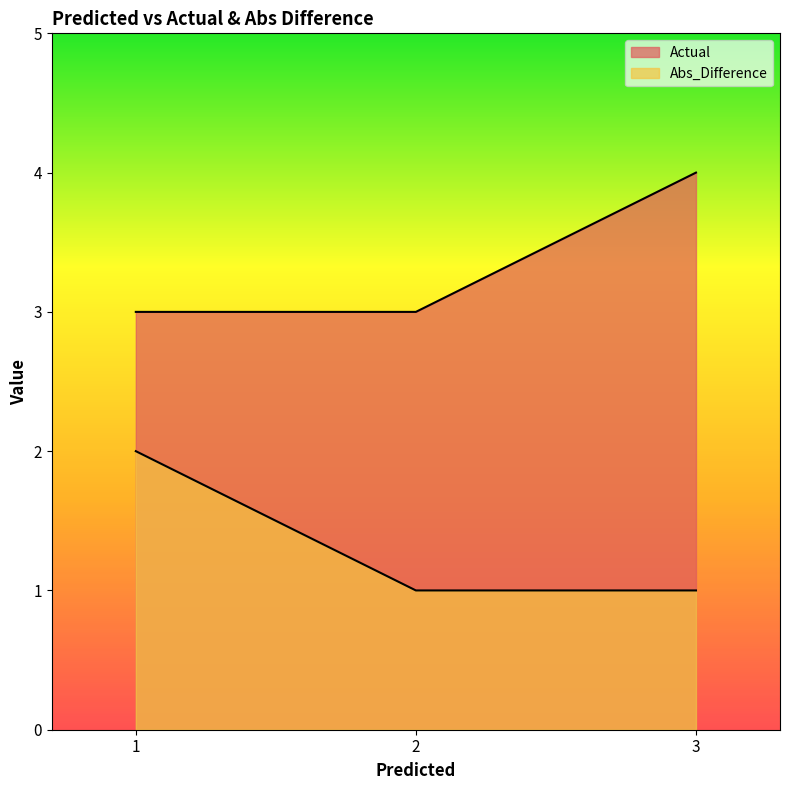

How many lines are shown in the chart?

2